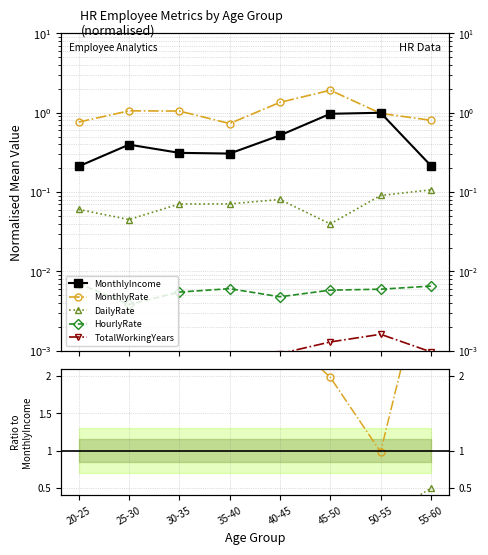

How many lines are shown in the chart?

5